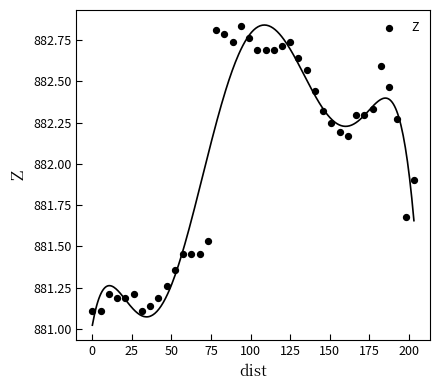

What is the range of Y values (max minus min)?

1.7